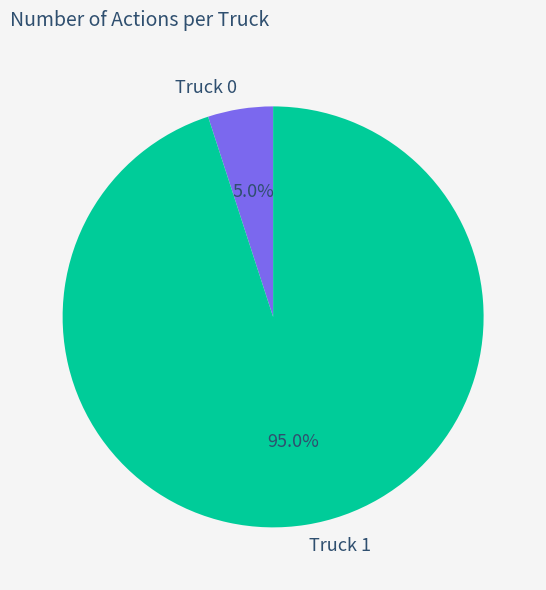

How much of the chart is everything except Truck 0?

95.0%